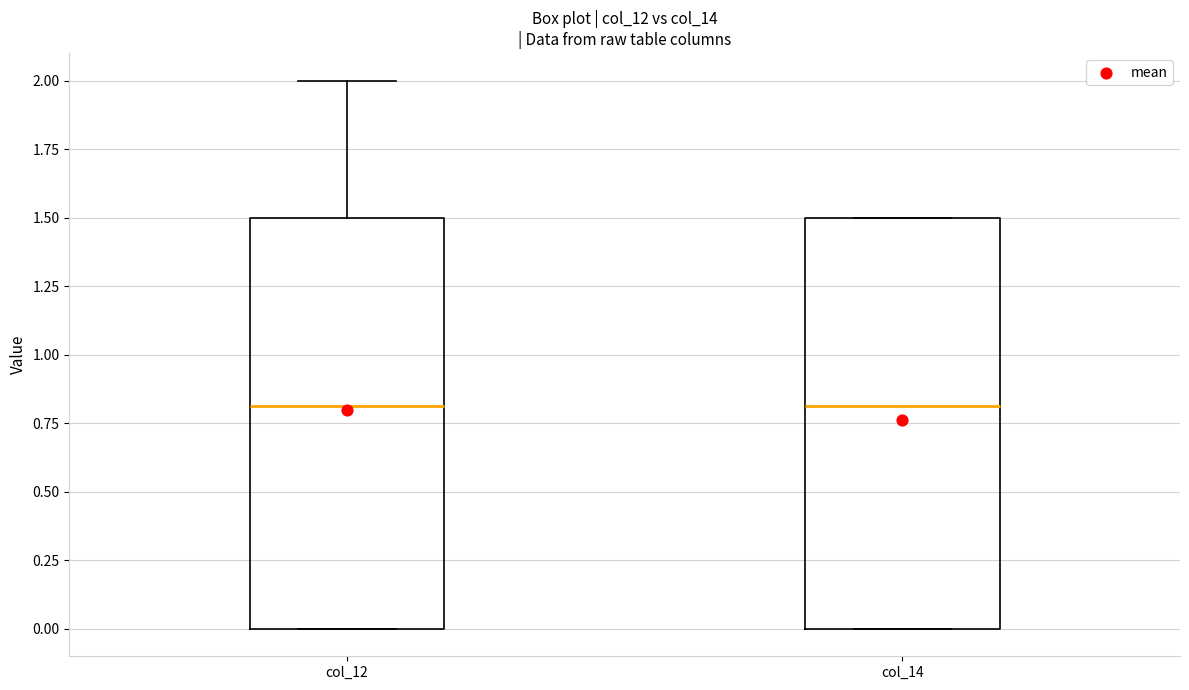

Where does the upper whisker of the box for col_12 end on the y-axis? The values are not printed on the chart, so give them approximately, as read against the axis.

2.0